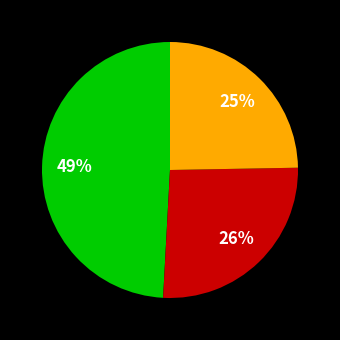

To the nearest percent, what is the difference between the largest and smallest slice percentages?

24%